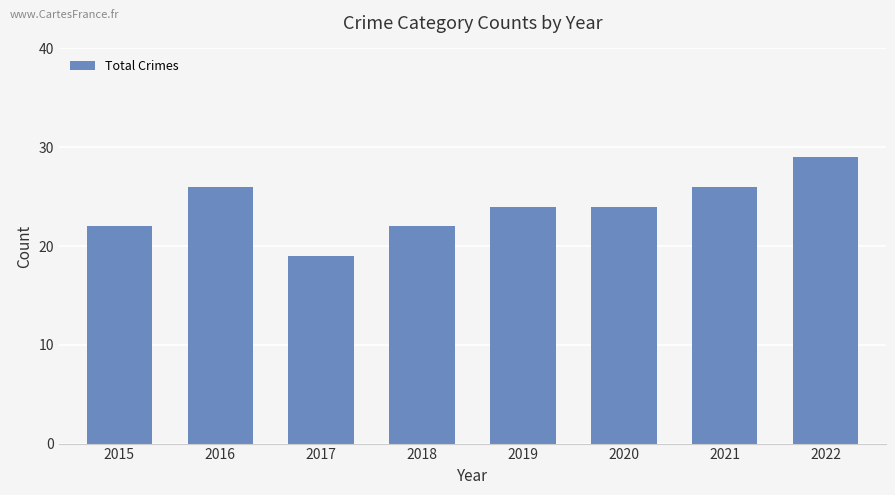

The value at 2018 is 22. True or false?

True